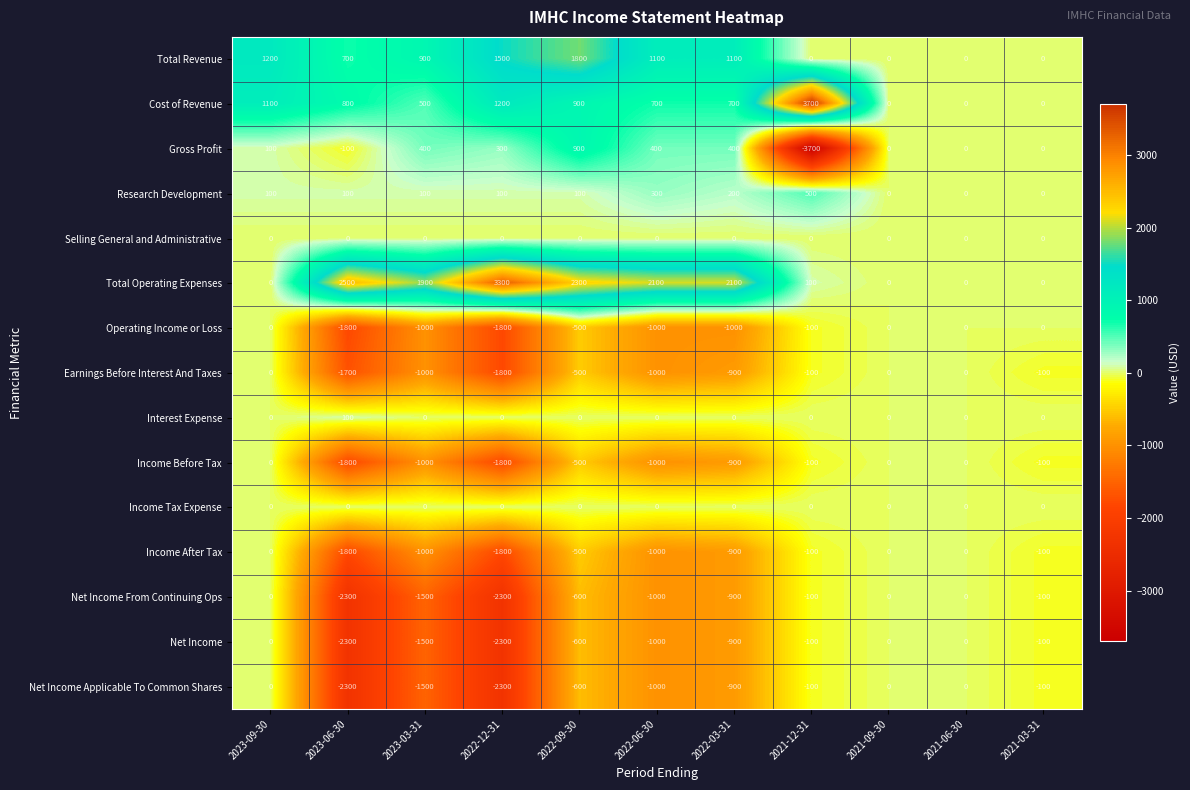

What is the difference between the highest and lowest values at 2022-03-31?

3100